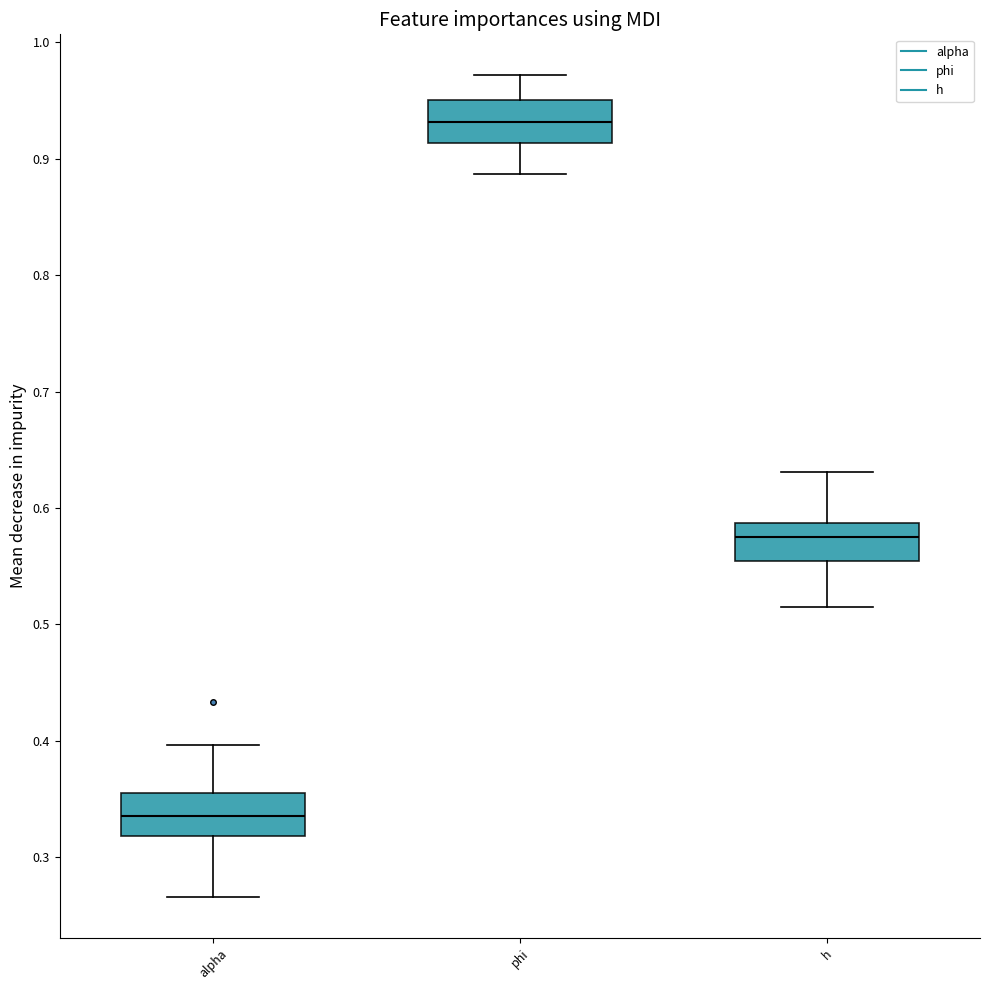

Which box's median line is the highest?

phi